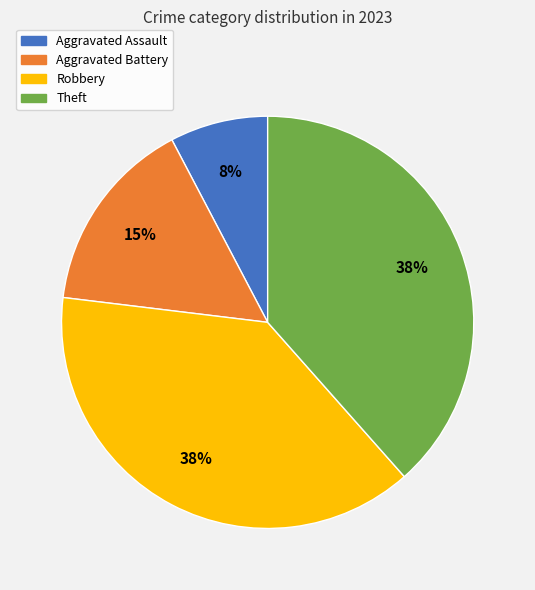

True or false: Robbery accounts for 38% of the total.

True